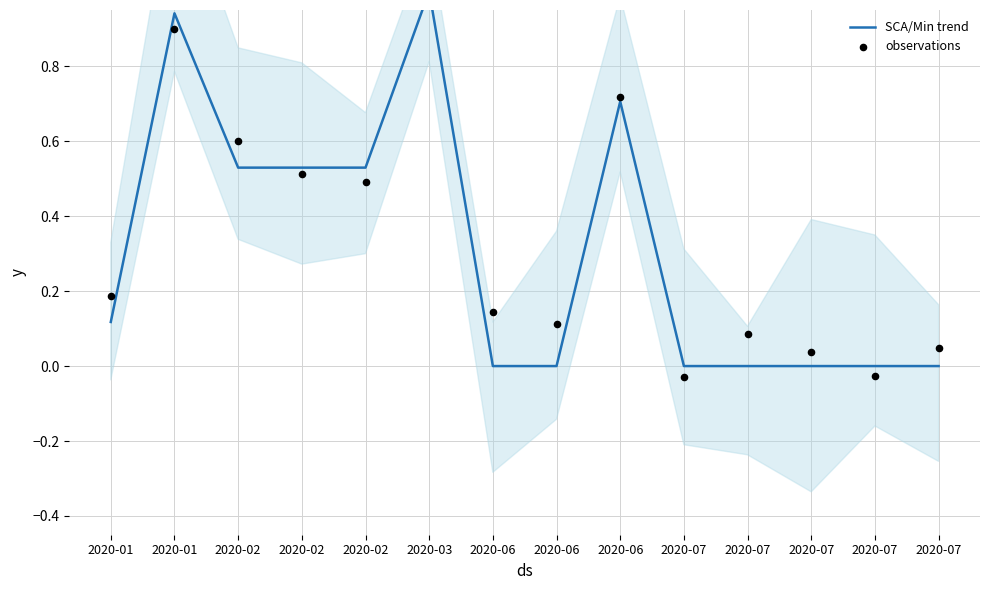

At which category is the sum across all series the highest?

2020-03